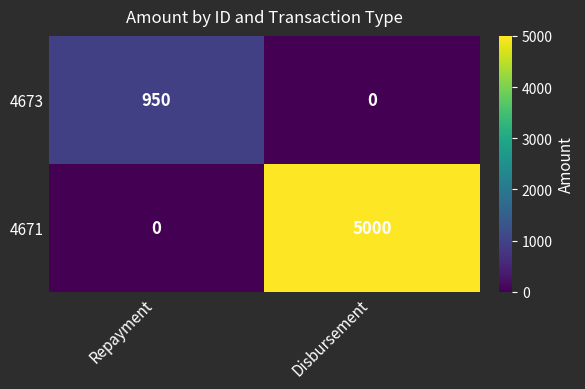

What is the greatest value displayed?

5000